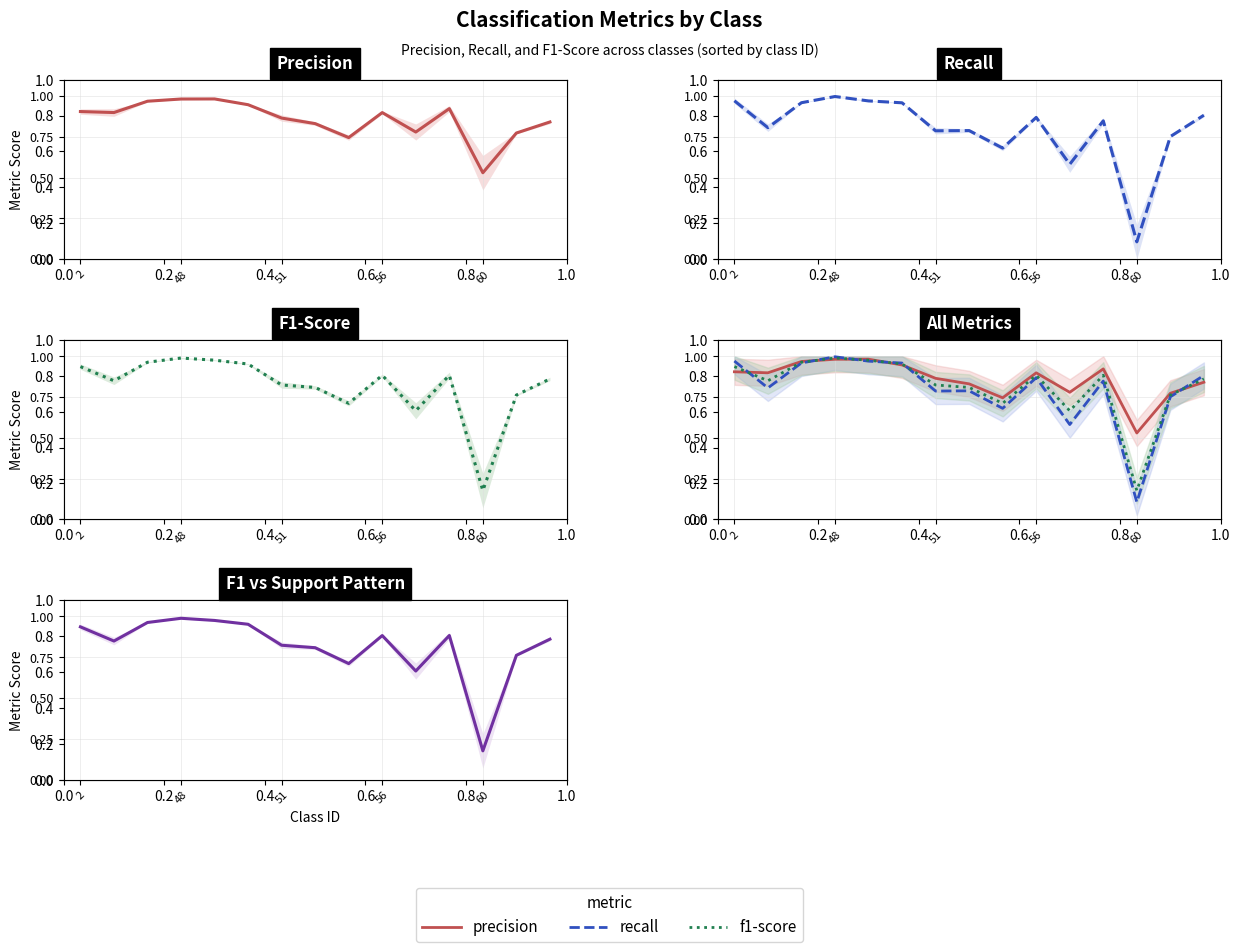

What is the difference between the maximum and minimum values in the precision series?

0.5